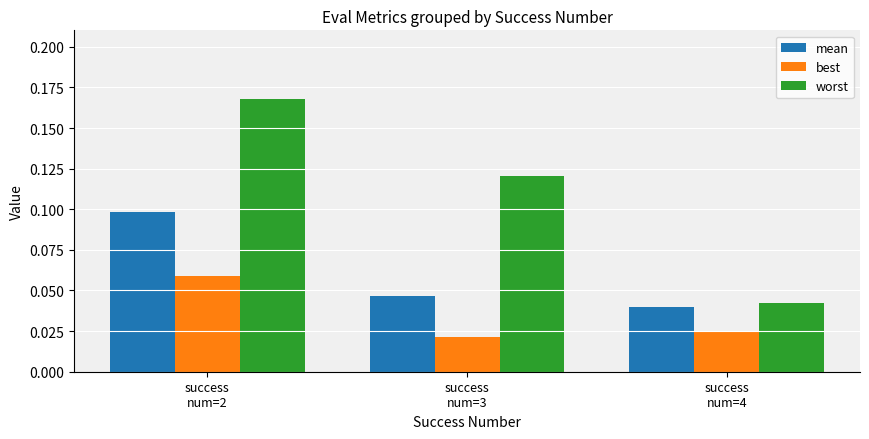

Which series has the largest total across all categories?

worst